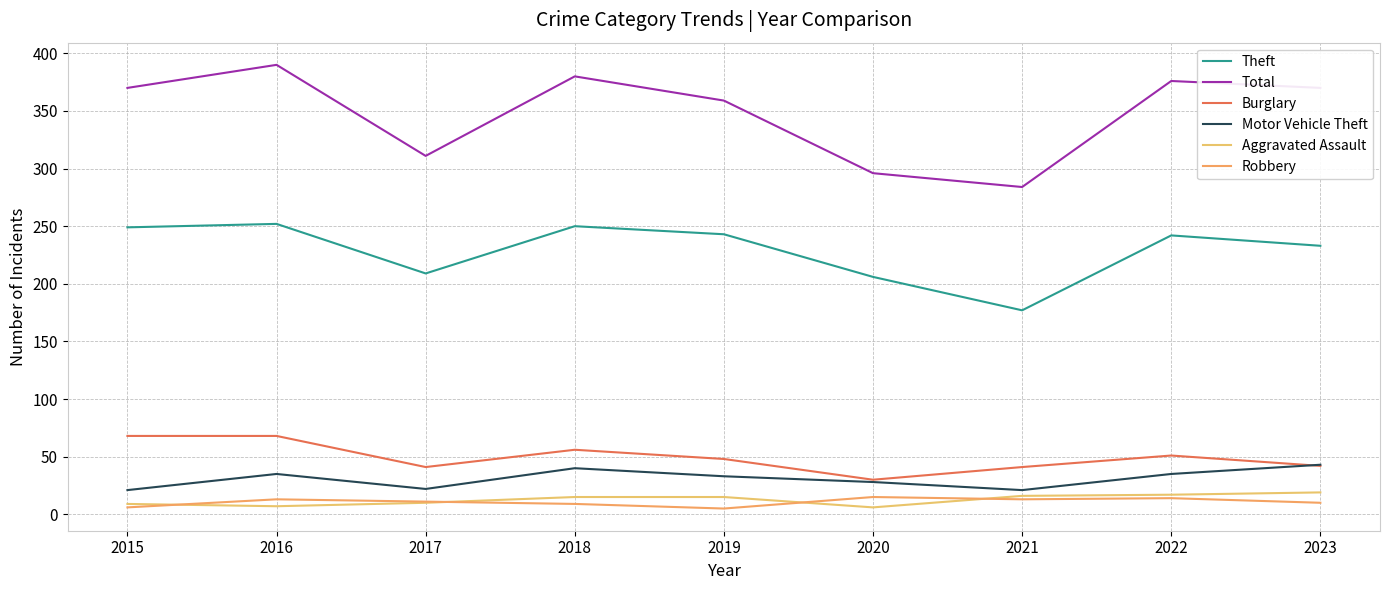

What are all the series names shown in the legend?

Theft, Total, Burglary, Motor Vehicle Theft, Aggravated Assault, Robbery